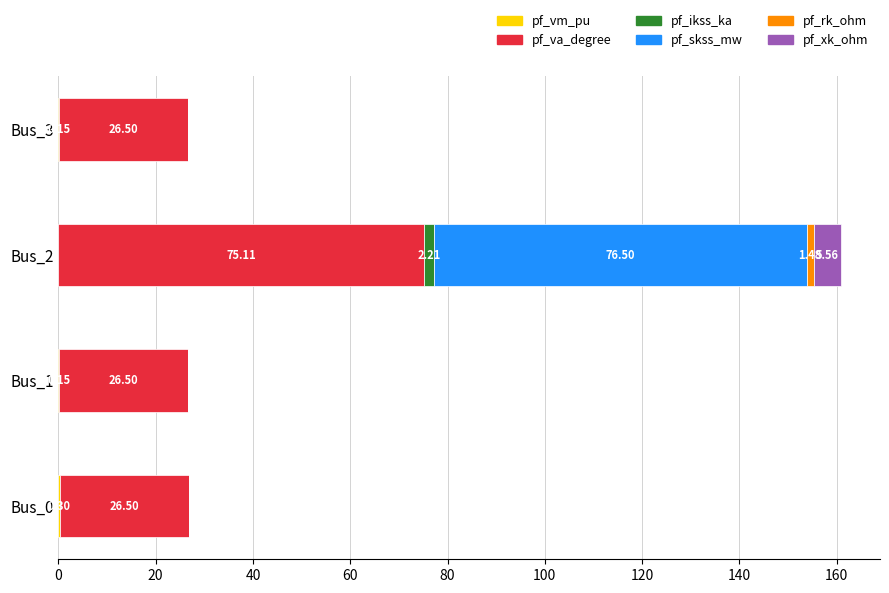

At which category is the sum across all series the highest?

Bus_2